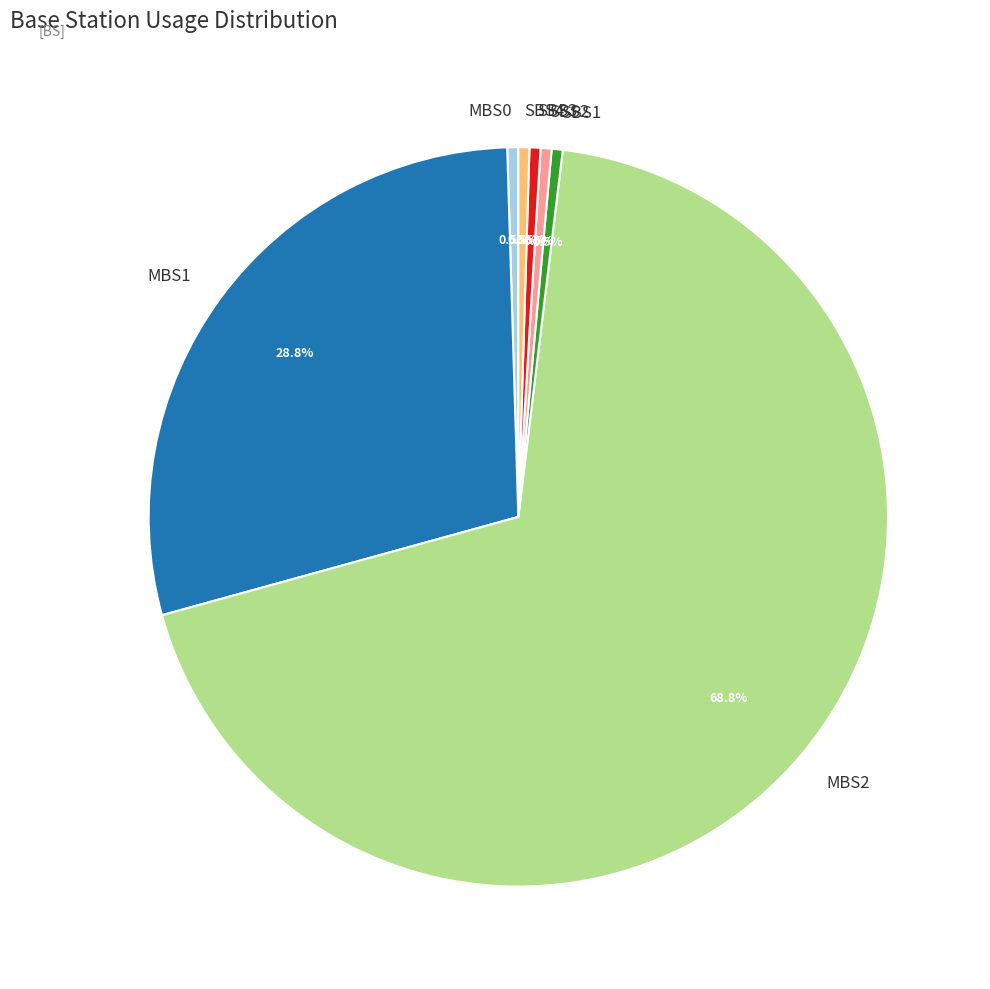

To the nearest percent, what percentage of the pie is MBS2?

69%